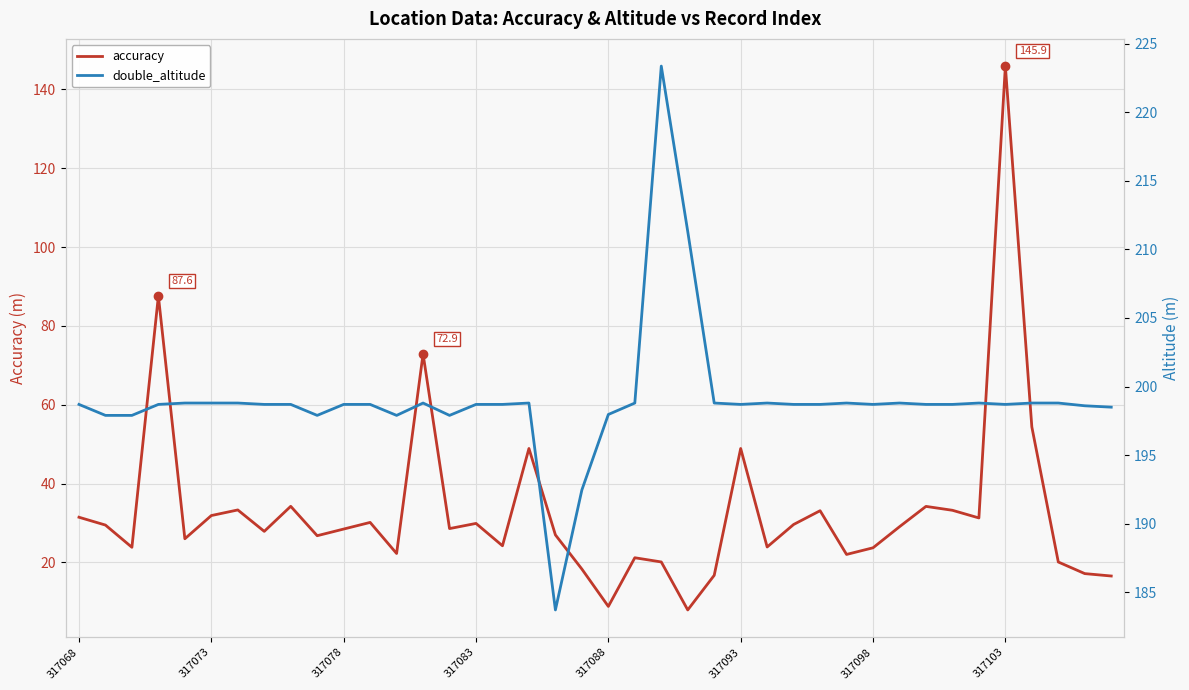

Which category has the highest value in the accuracy series?

317103